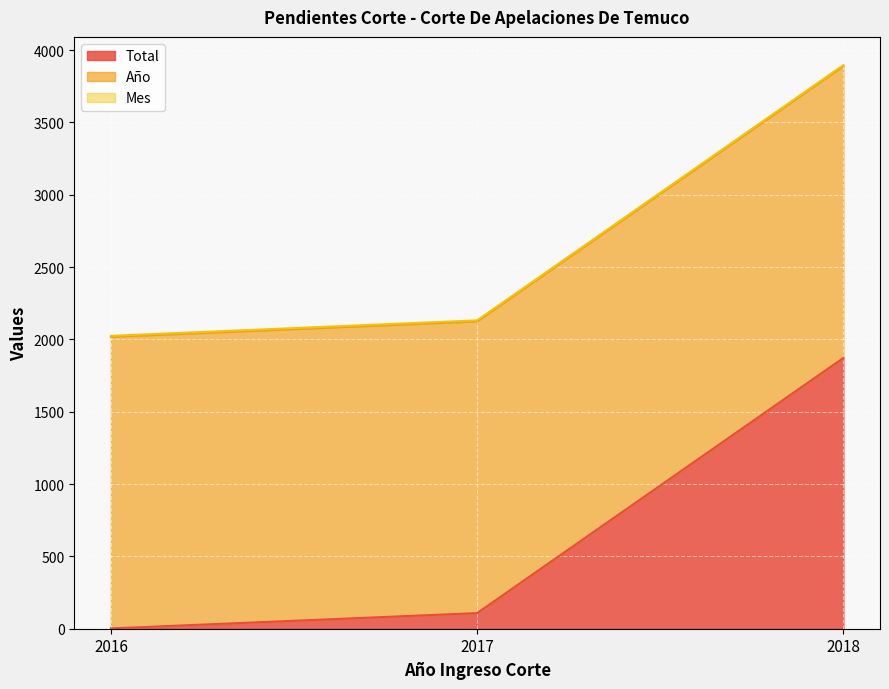

Which has a higher value, 2016 or 2017?

2017